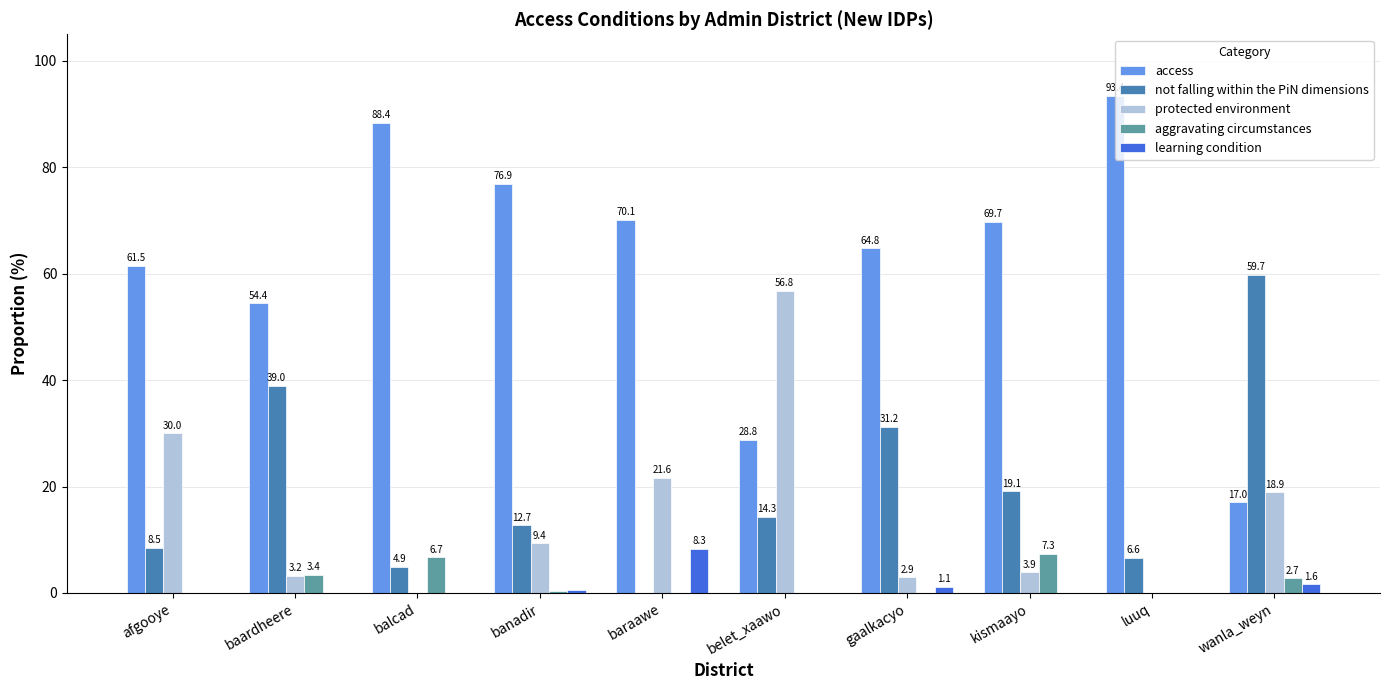

What is the sum of all learning condition values?

11.6